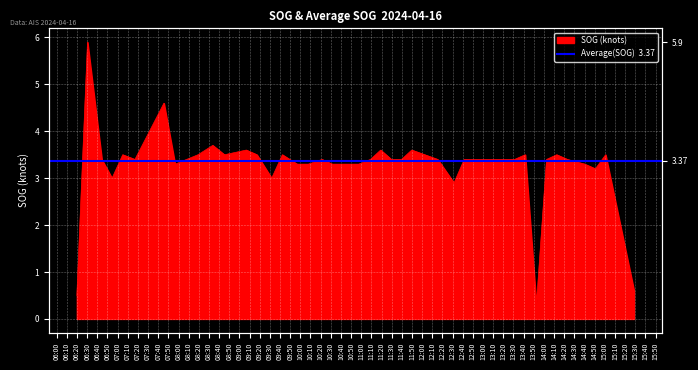

Is it true that the value at 2024-04-16 11:49:44 is 2.4?

False